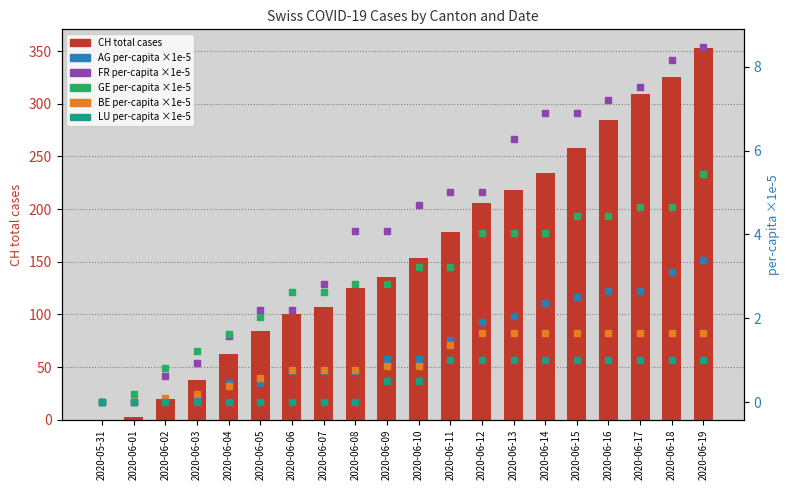

Which series changed the most between 2020-06-11 and 2020-06-13?

CH (total cases)